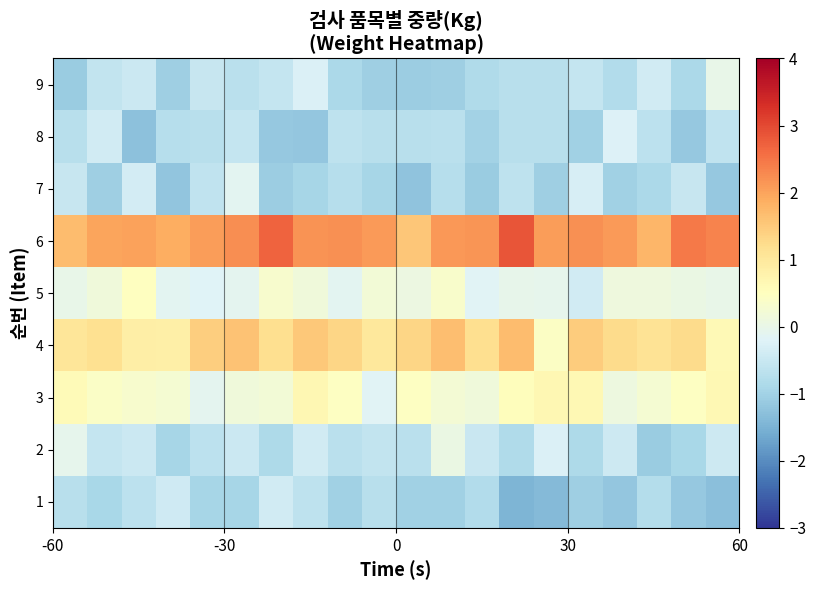

What is the maximum value shown in the chart?

2.9